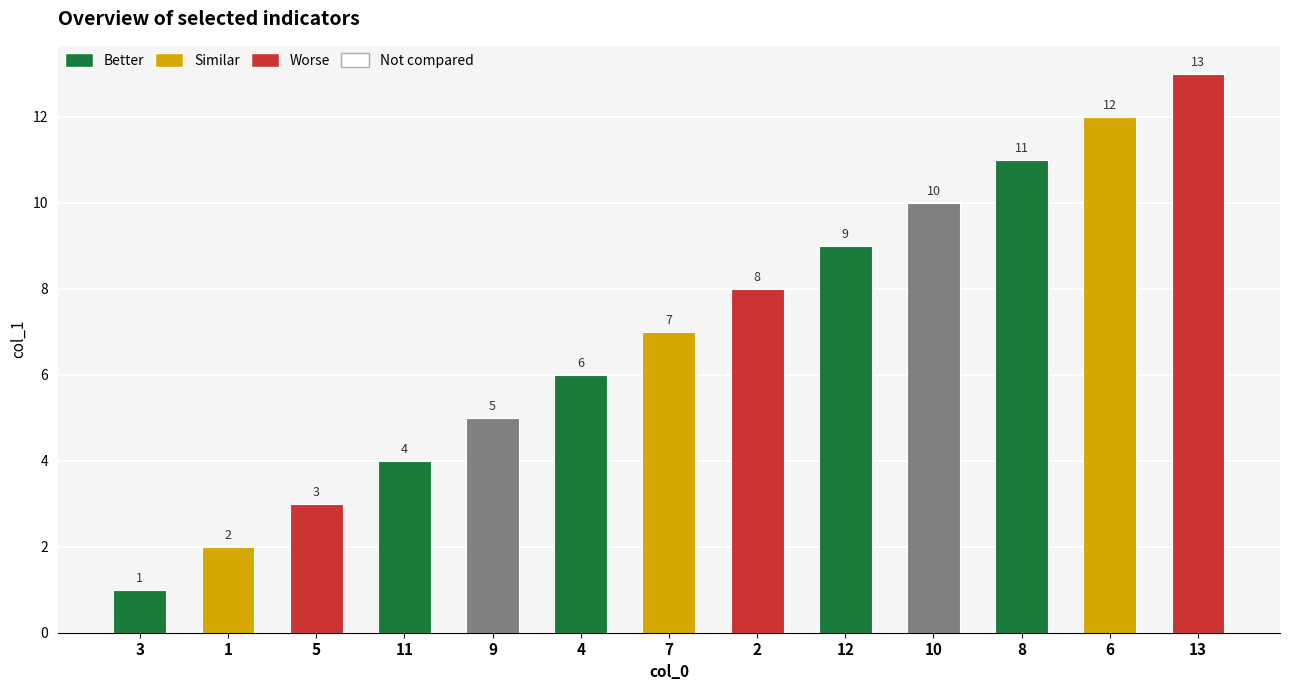

Reading left to right, what are all the values shown in this chart?

3=1	1=2	5=3	11=4	9=5	4=6	7=7	2=8	12=9	10=10	8=11	6=12	13=13